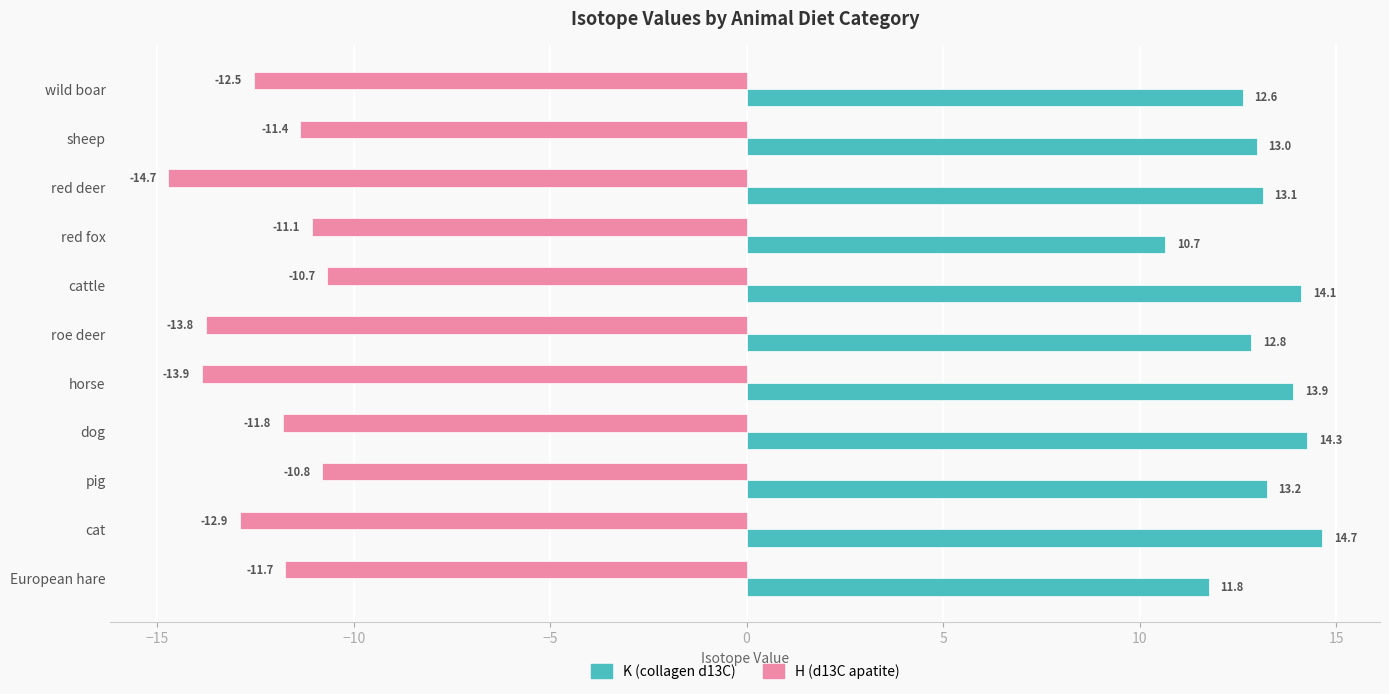

How many distinct data groups are displayed?

2